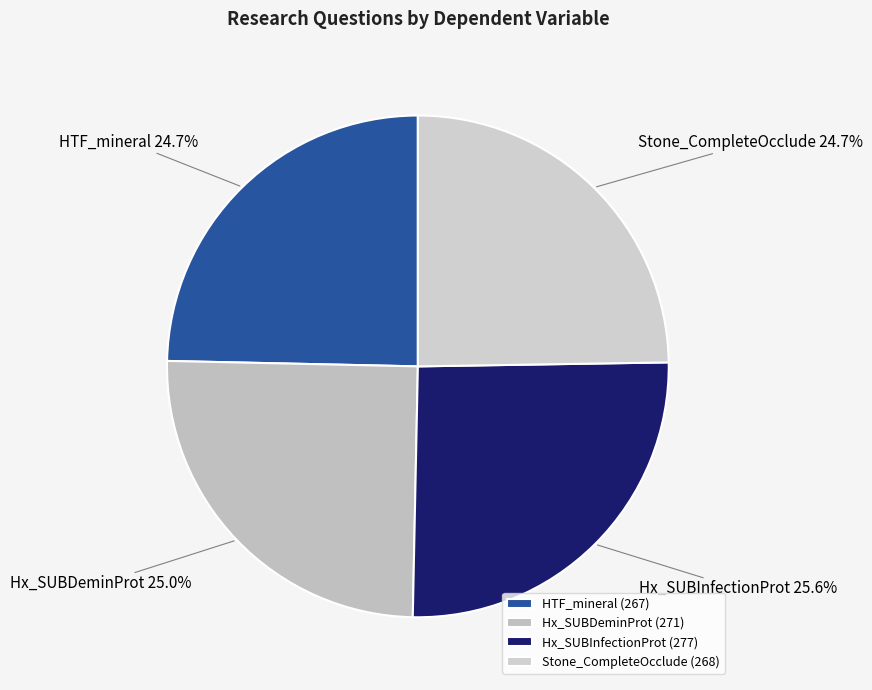

To the nearest percent, what is the combined percentage of Stone_CompleteOcclude and Hx_SUBDeminProt?

50%